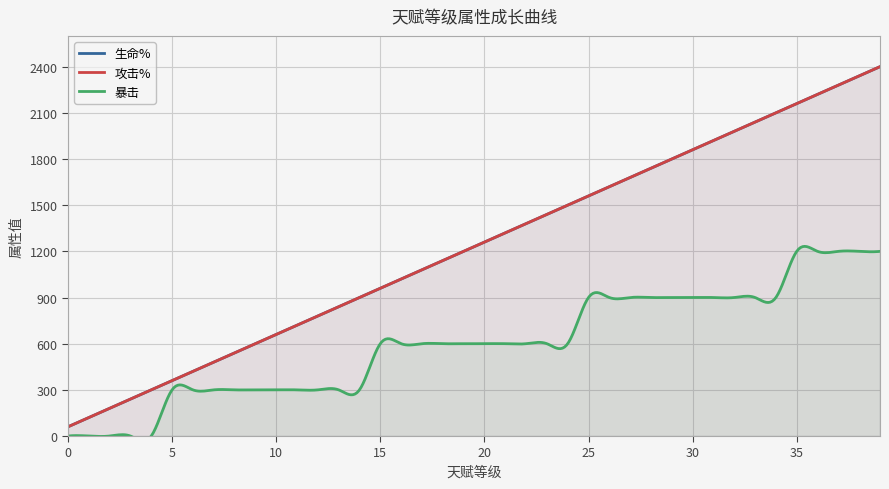

What is the sum of all 攻击% values?

49200